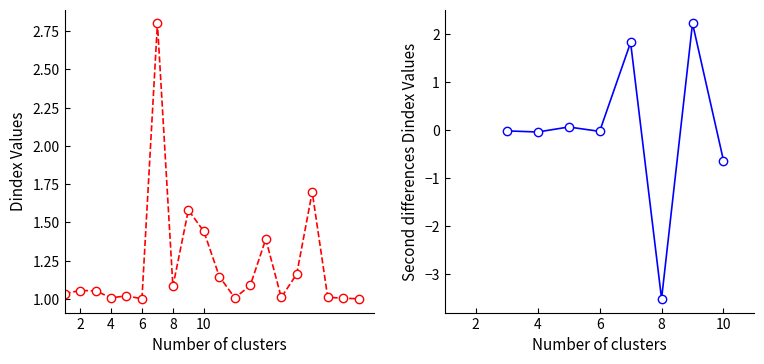

What is the value of the 2nd point from the left?

1.1